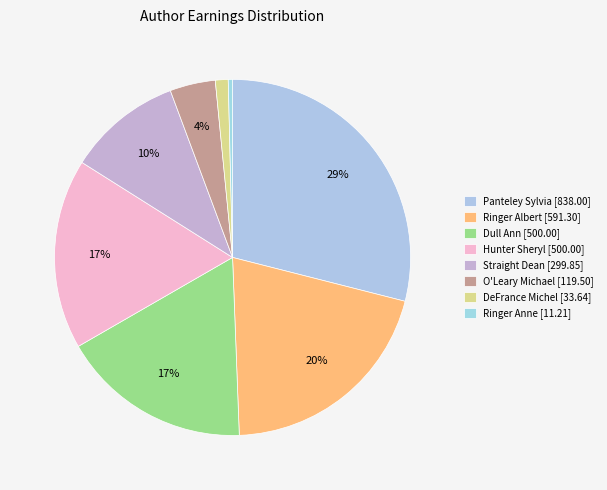

How many slices are in this pie chart?

8